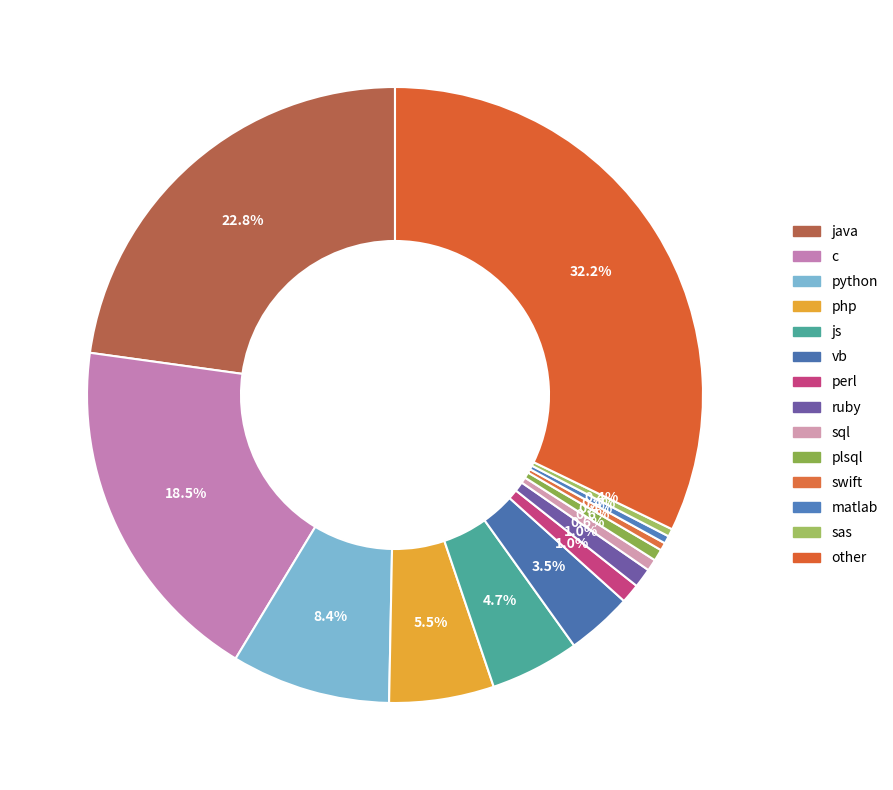

To the nearest percent, what portion does ruby represent?

1%